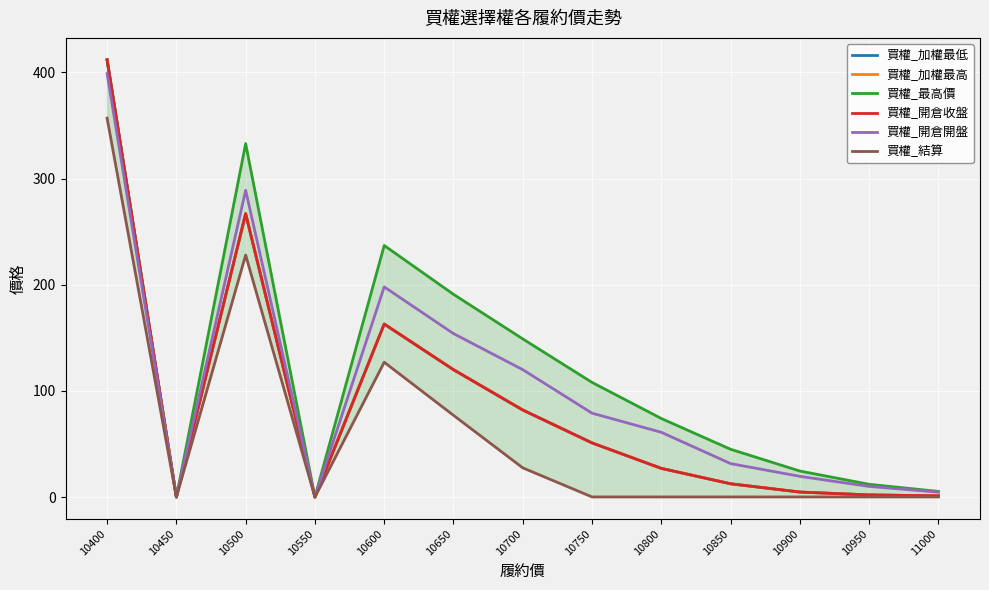

Reading left to right, what are all the values shown in this chart?

買權_加權最低: 10400=412.0	10450=0.0	10500=267.0	10550=0.0	10600=163.0	10650=120.0	10700=82.0	10750=51.0	10800=27.0	10850=12.5	10900=4.7	10950=2.0	11000=1.1
買權_加權最高: 10400=412.0	10450=0.0	10500=267.0	10550=0.0	10600=163.0	10650=120.0	10700=82.0	10750=51.0	10800=27.0	10850=12.5	10900=4.7	10950=2.0	11000=1.1
買權_最高價: 10400=412.0	10450=0.0	10500=333.0	10550=0.0	10600=237.0	10650=191.0	10700=149.0	10750=108.0	10800=74.0	10850=45.0	10900=24.5	10950=12.0	11000=5.3
買權_開倉收盤: 10400=412.0	10450=0.0	10500=267.0	10550=0.0	10600=163.0	10650=120.0	10700=82.0	10750=51.0	10800=27.0	10850=12.5	10900=4.7	10950=2.0	11000=1.1
買權_開倉開盤: 10400=399.0	10450=0.0	10500=289.0	10550=0.0	10600=198.0	10650=154.0	10700=120.0	10750=79.0	10800=61.0	10850=31.5	10900=19.5	10950=10.0	11000=4.6
買權_結算: 10400=357.0	10450=0.0	10500=228.0	10550=0.0	10600=127.0	10650=77.0	10700=27.5	10750=0.1	10800=0.1	10850=0.1	10900=0.1	10950=0.1	11000=0.1